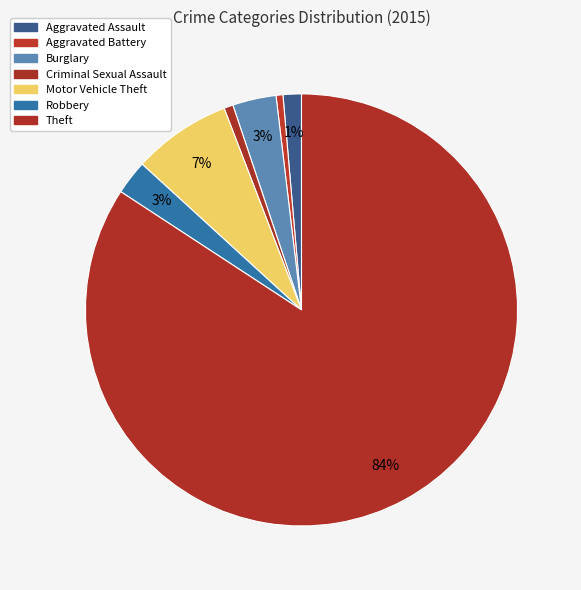

What is the largest slice in the pie chart?

Theft